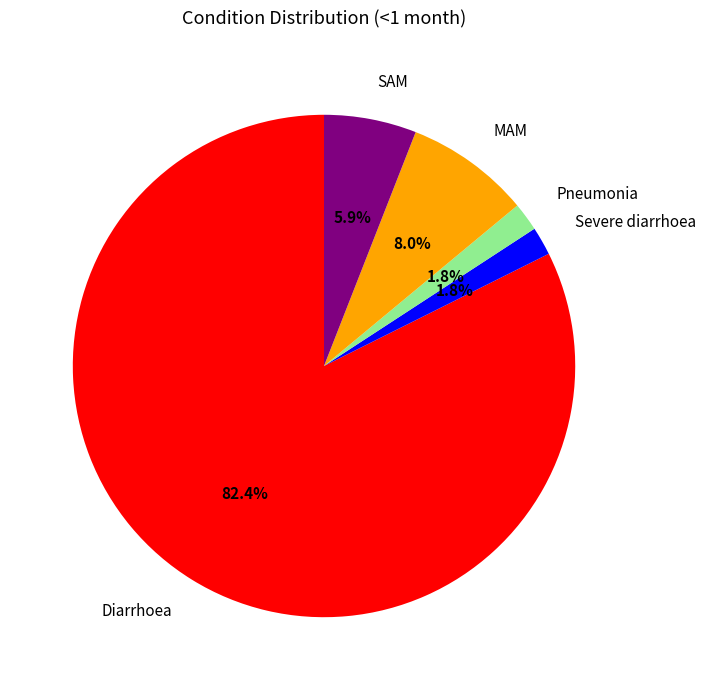

Is it true that Severe diarrhoea is 15% of the pie?

False